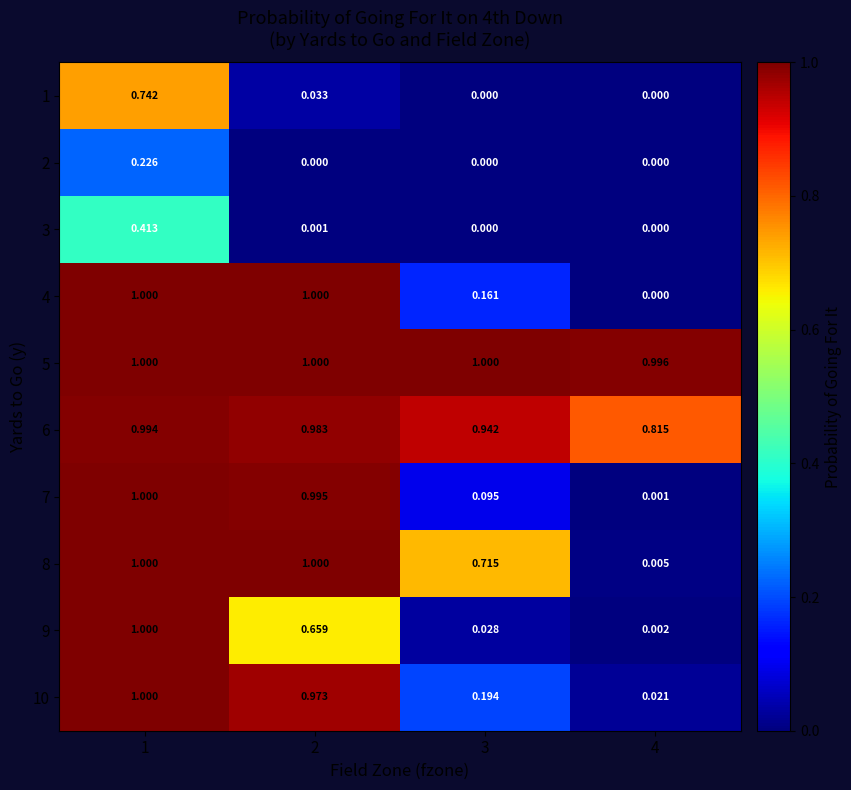

Between 1 and 2, which series saw the biggest shift?

1